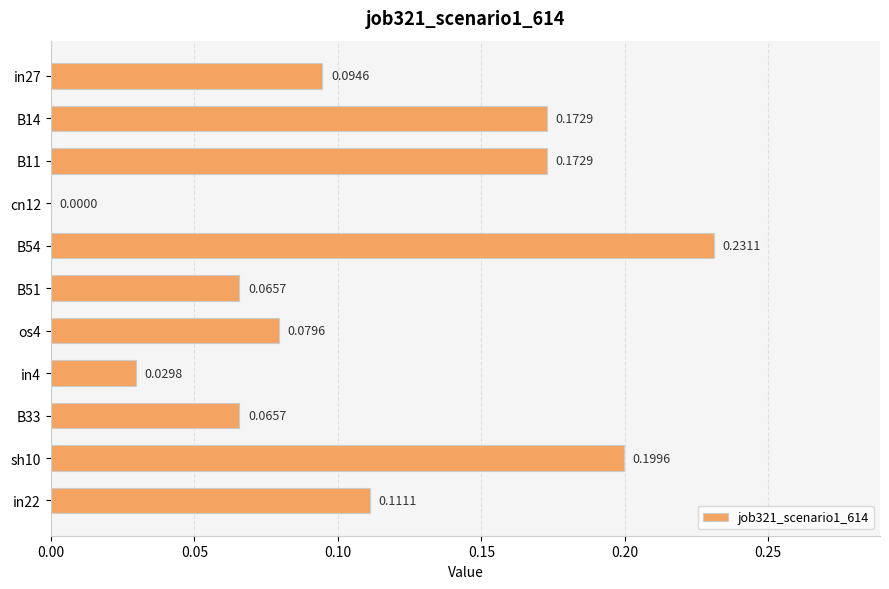

What is the sum of all values?

1.2